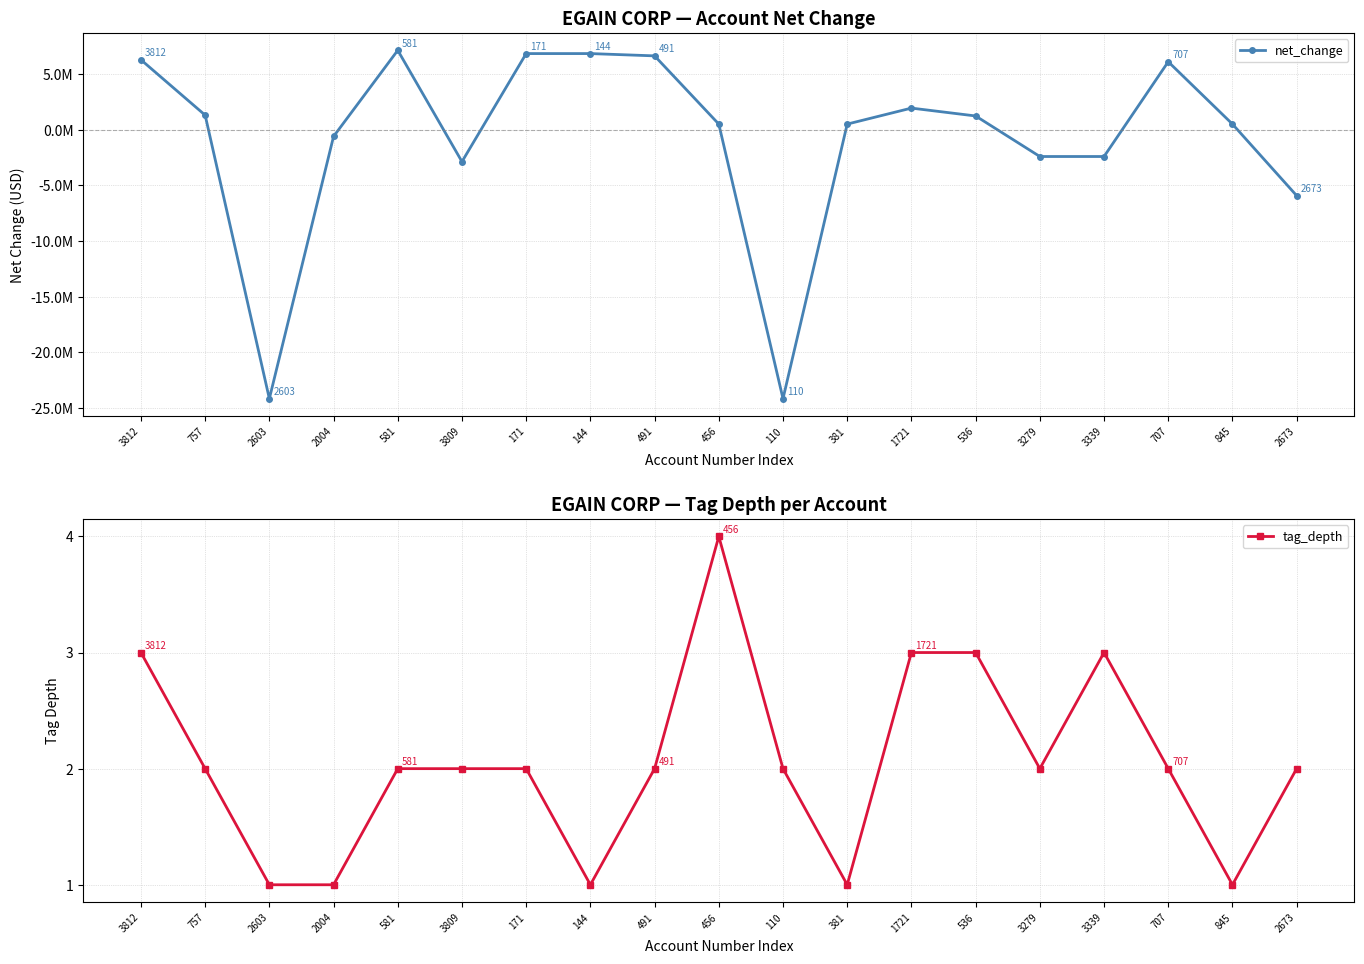

True or false: tag_depth and net_change cross at least once.

True